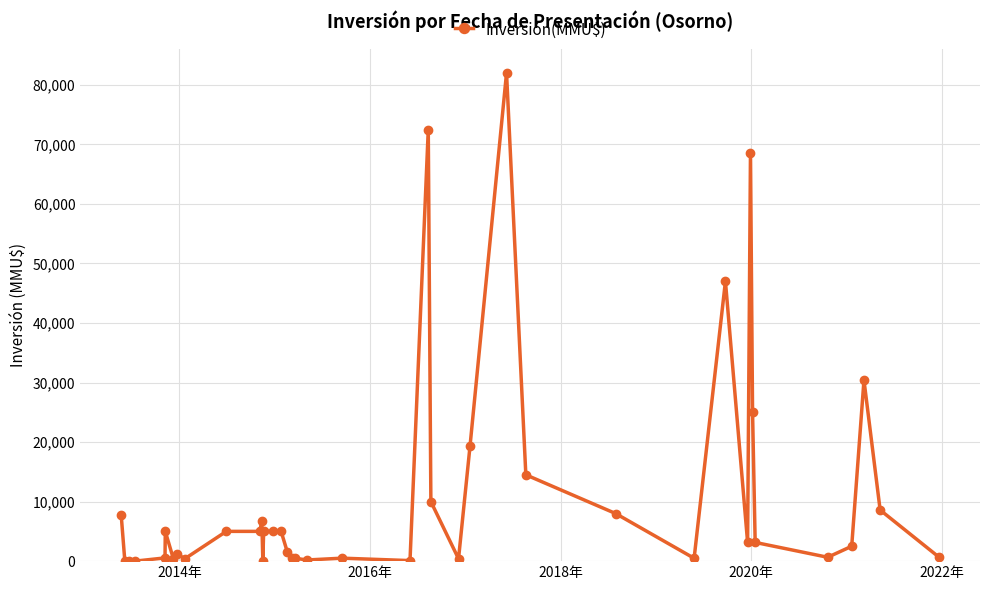

True or false: there are more than 1 points higher than both neighbors.

True